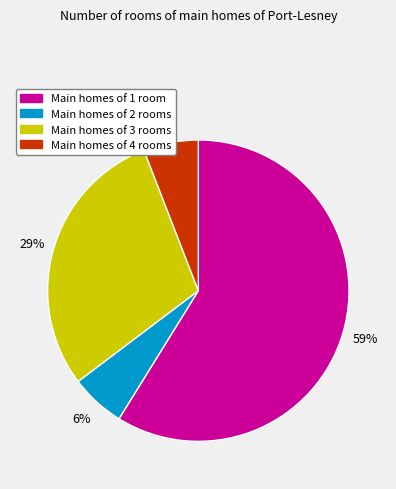

To the nearest percent, what is the difference between the largest and smallest slice percentages?

53%